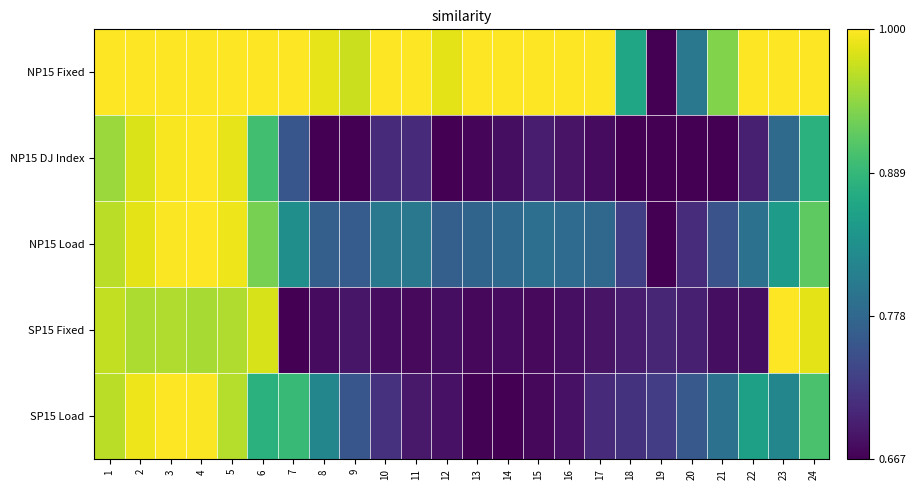

Between 20 and 9, which is larger?

9